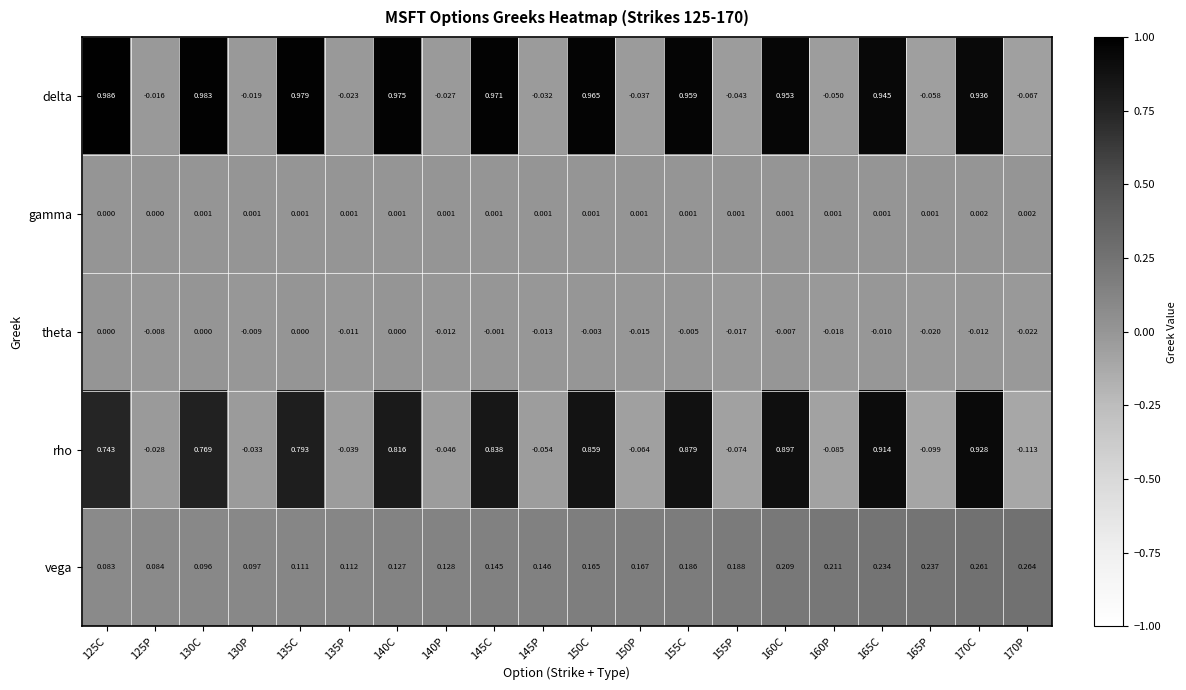

Rank the series by their maximum value, from lowest to highest.

theta, gamma, vega, rho, delta